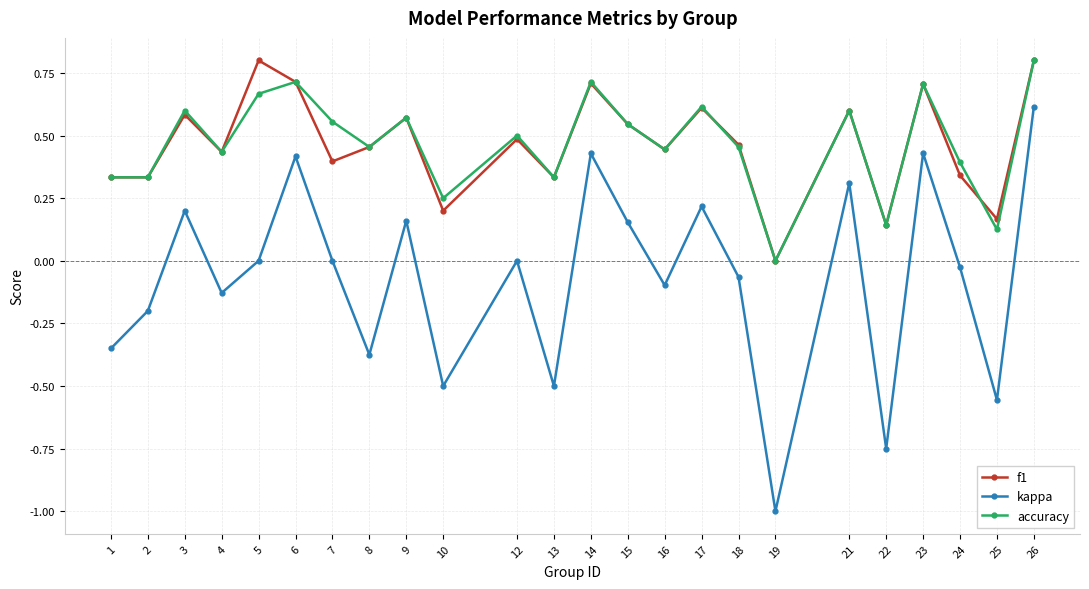

What are all the series names shown in the legend?

f1, kappa, accuracy